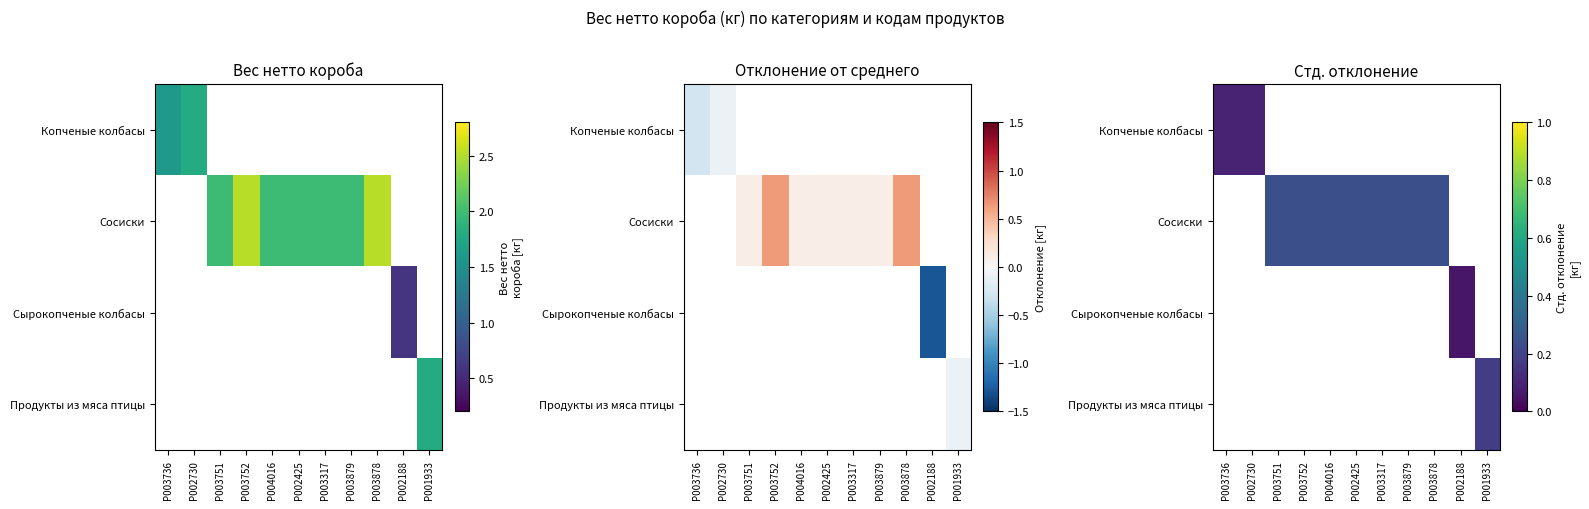

Which has a higher value, P003736 or P004016?

P003736